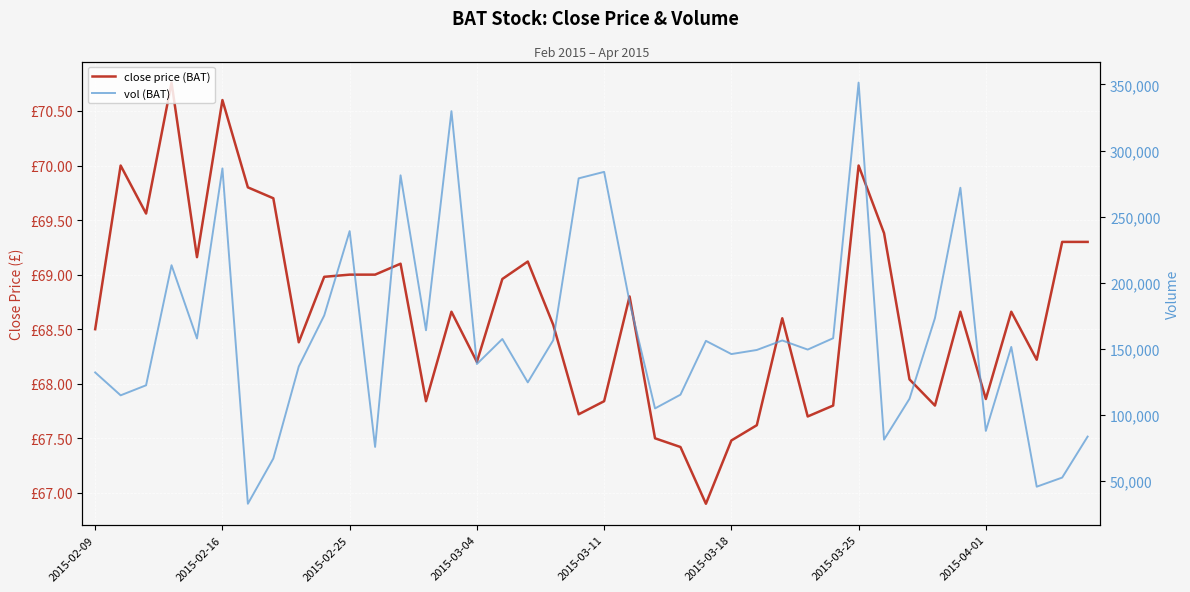

The value of vol (BAT) at 12 is 281300.0. True or false?

True